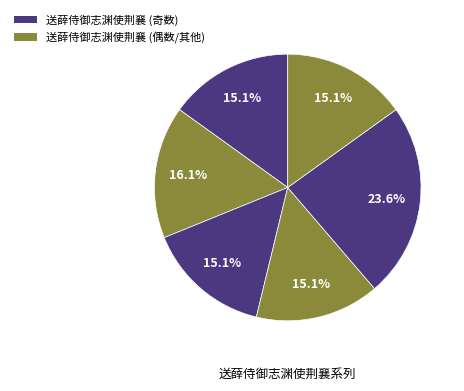

How many slices are in this pie chart?

6